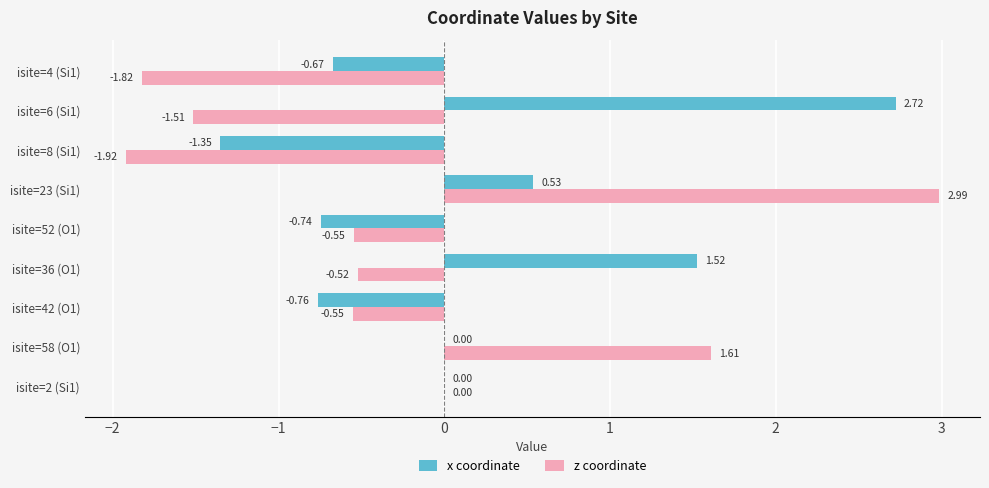

Which series has the largest total across all categories?

x coordinate